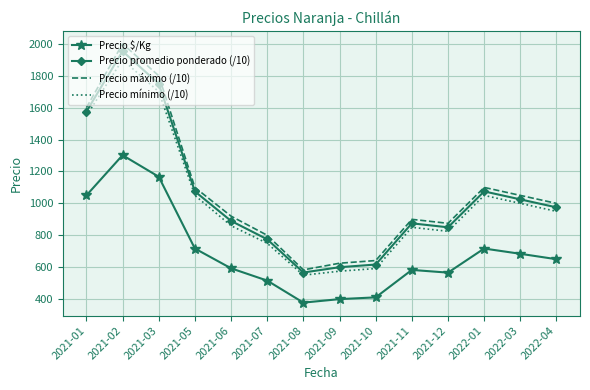

Which category has the lowest value in the Precio $/Kg series?

2021-08